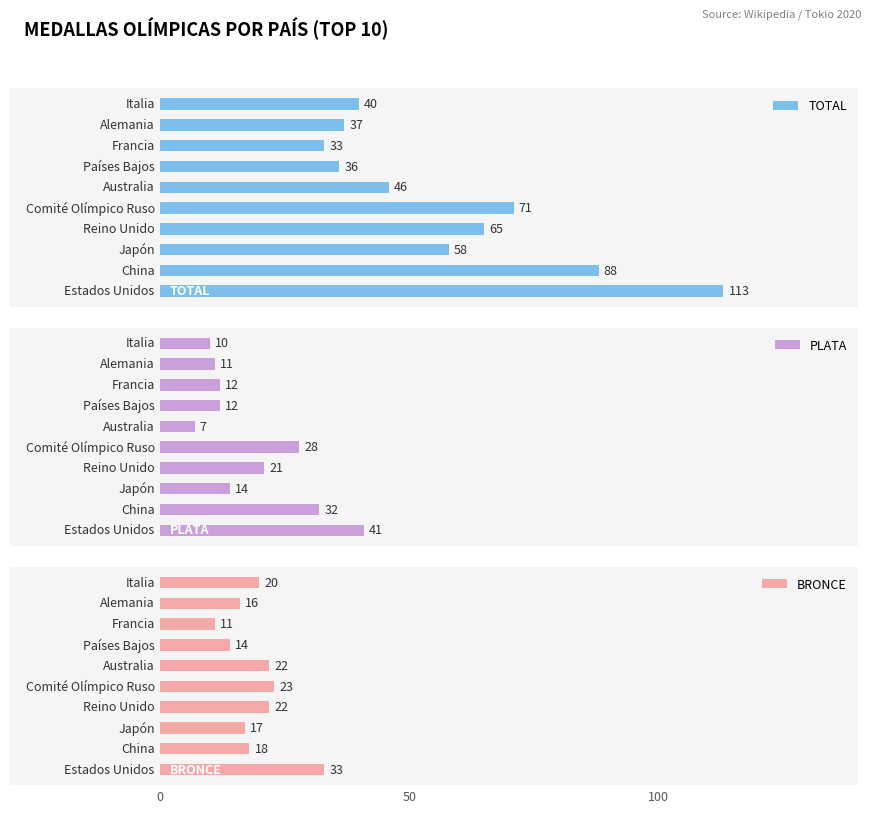

What is the sum of all BRONCE values?

196